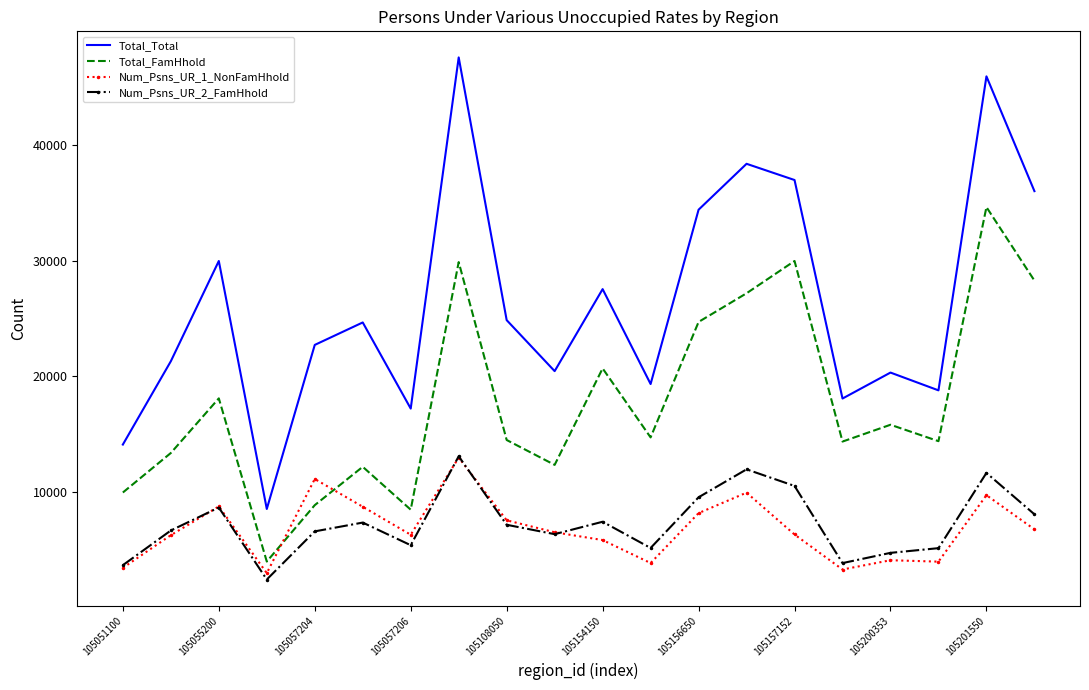

Which series has the largest total across all categories?

Total_Total